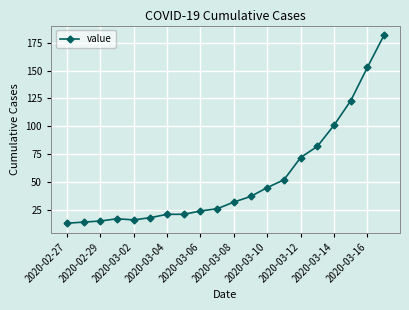

Reading left to right, list all the values displayed in this chart.

13	14	15	17	16	18	21	21	24	26	32	37	45	52	72	82	101	123	153	182